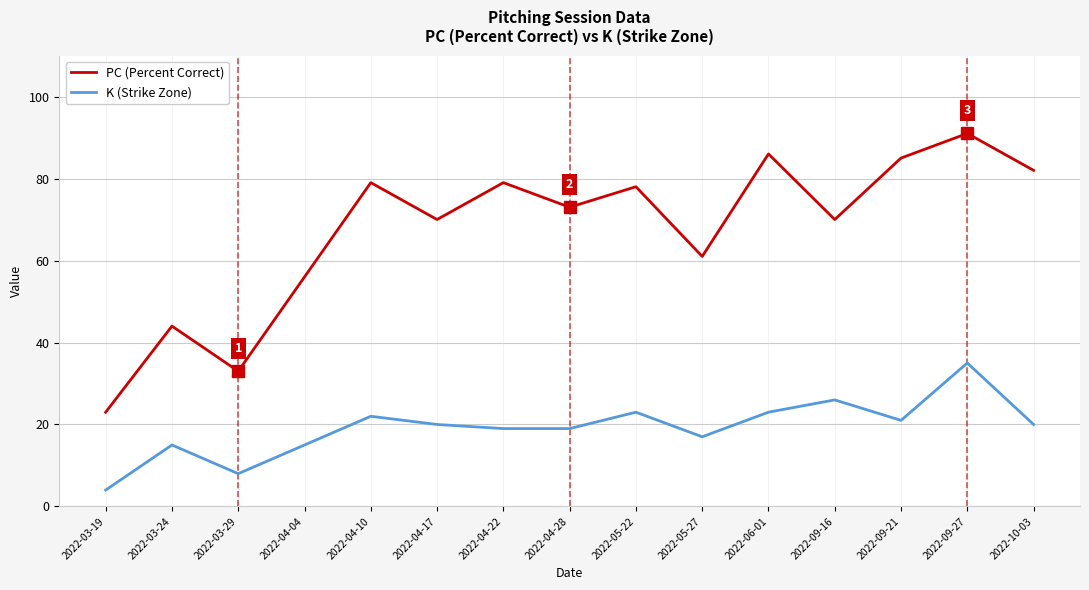

Between 2022-04-04 and 2022-05-27, which series saw the biggest shift?

PC (Percent Correct)